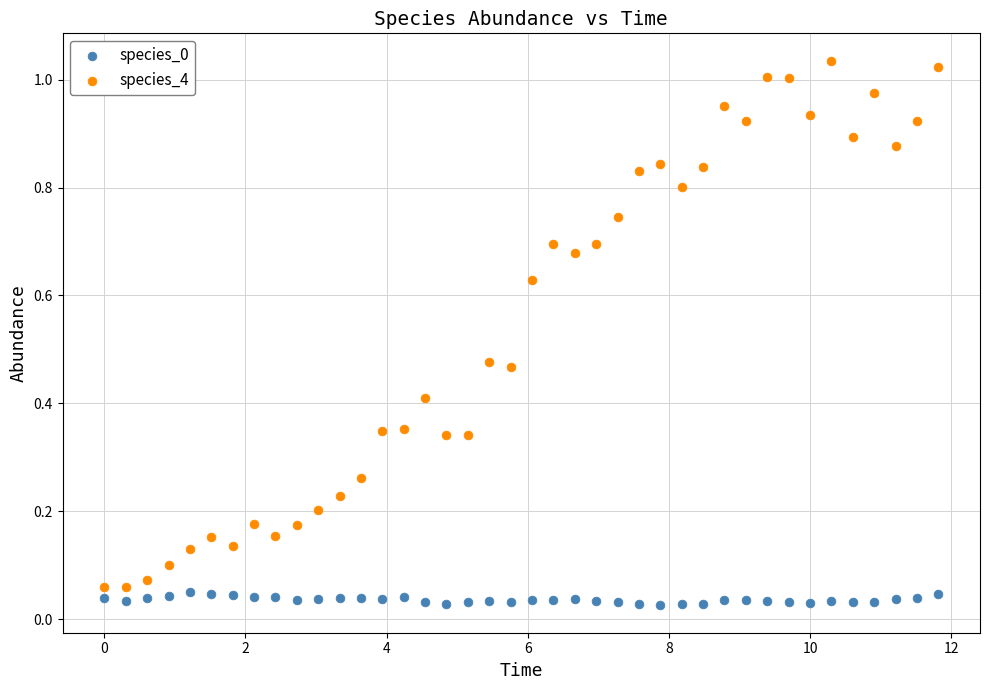

Which series has the largest Y range (max minus min)?

species_4